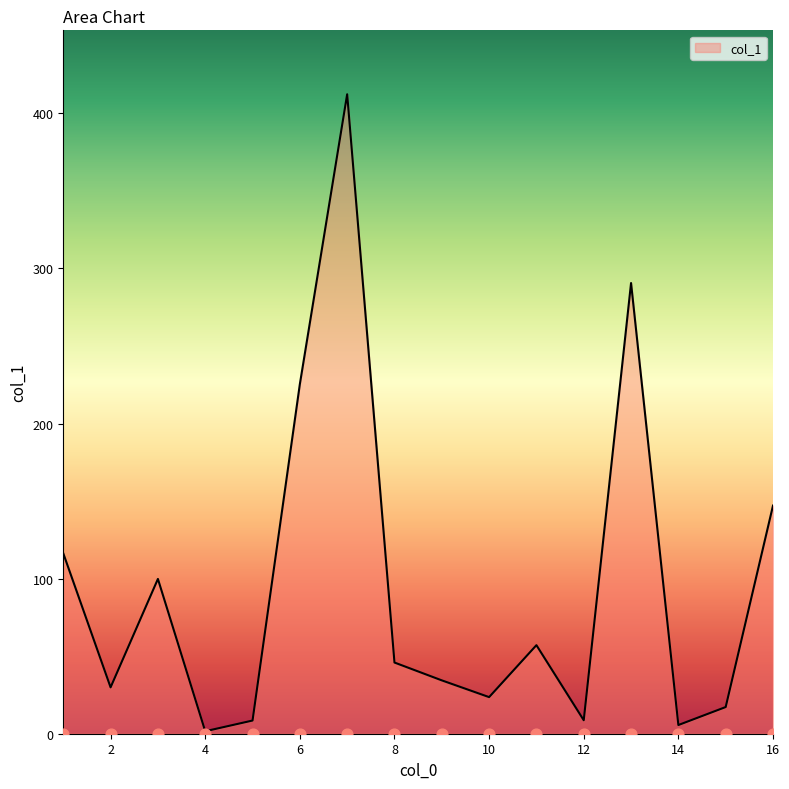

What is the change in value from 9 to 6?

+191.0